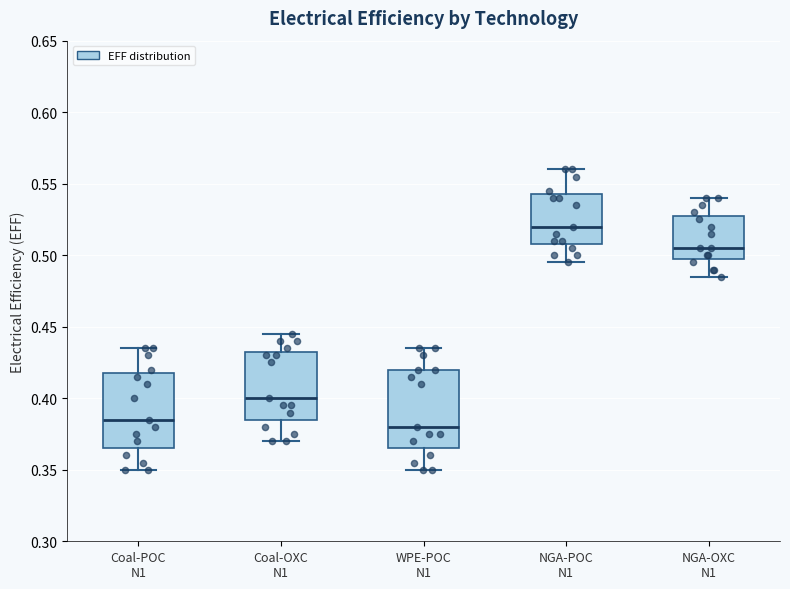

Reading left to right, transcribe this box plot: for each box, give where its median line is, the range the box spans, and where its two whiskers end, as read against the y-axis. The values are not printed on the chart, so give them approximately, as read against the axis.

Coal-POC N1: median 0.385, box 0.365 to 0.420, whiskers 0.350 to 0.435
Coal-OXC N1: median 0.400, box 0.385 to 0.435, whiskers 0.370 to 0.445
WPE-POC N1: median 0.380, box 0.365 to 0.420, whiskers 0.350 to 0.435
NGA-POC N1: median 0.520, box 0.510 to 0.545, whiskers 0.495 to 0.560
NGA-OXC N1: median 0.505, box 0.500 to 0.530, whiskers 0.485 to 0.540